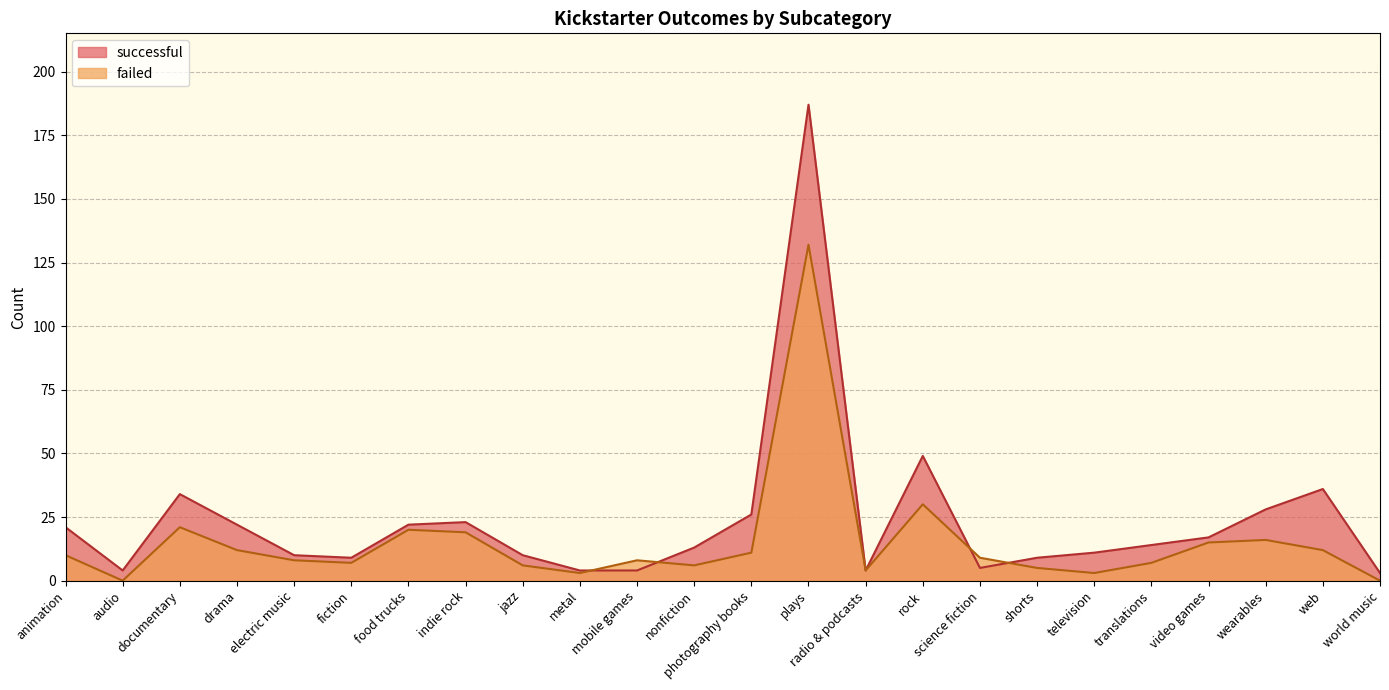

How many interior local peaks does the successful series have?

5